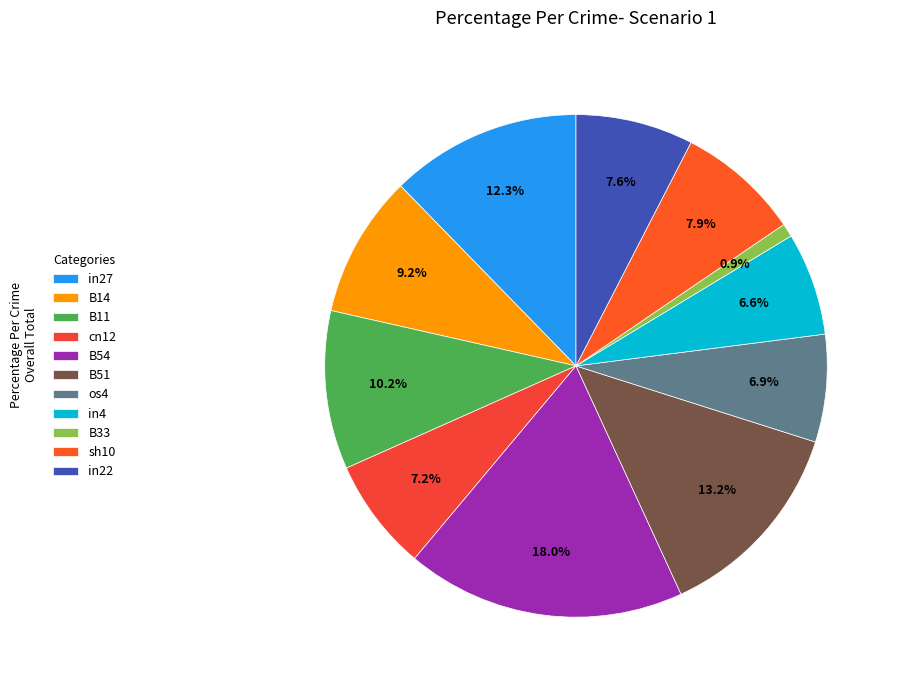

To the nearest percent, what is the combined percentage of in27 and sh10?

20%